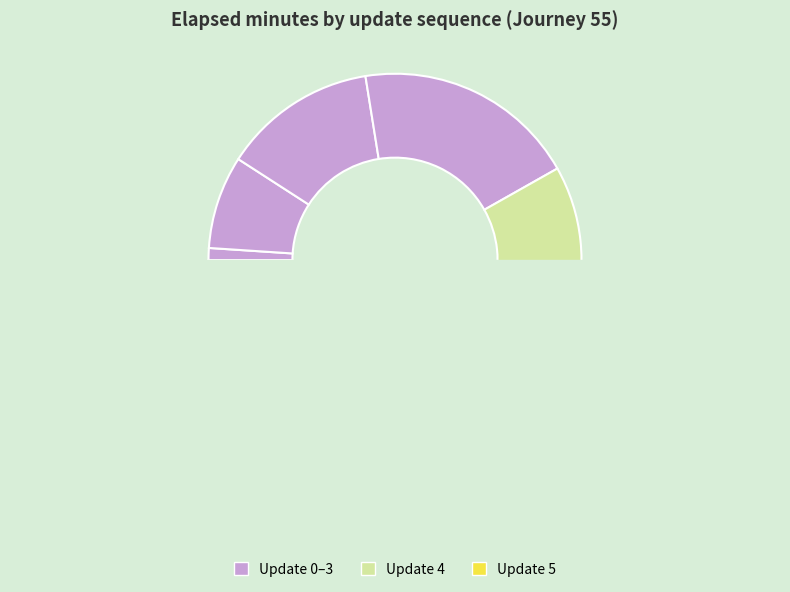

Between 2 and 3, which is larger?

3